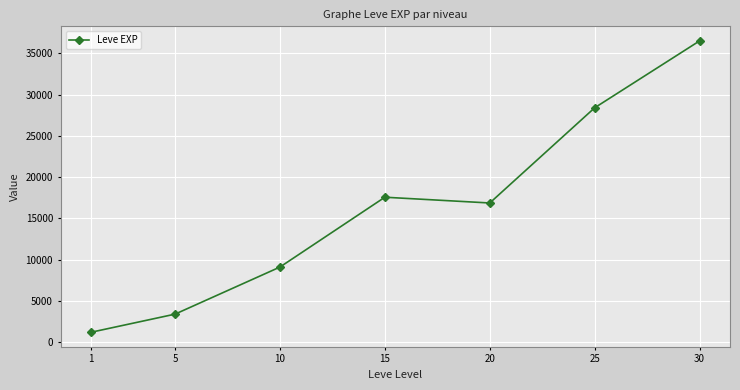

Is this an area chart (filled region under the line)?

No